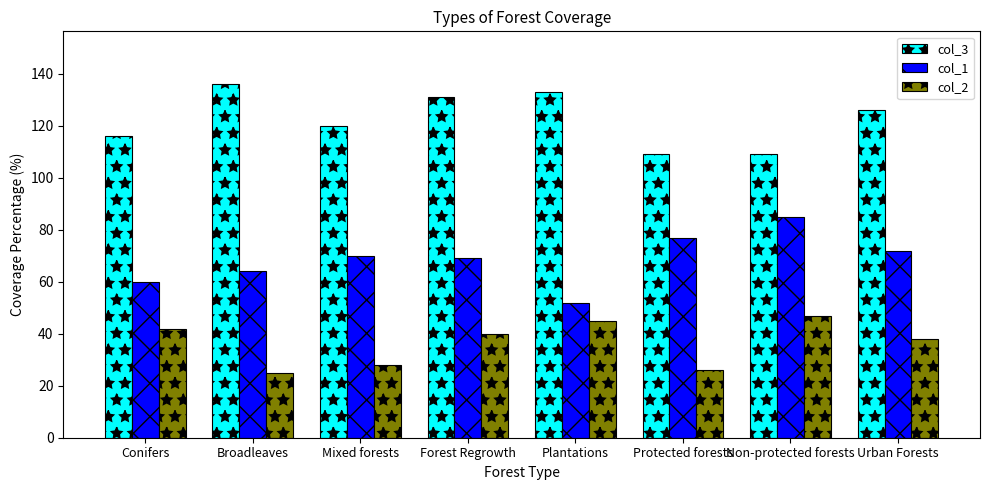

The value of col_3 at Forest Regrowth is 131. True or false?

True